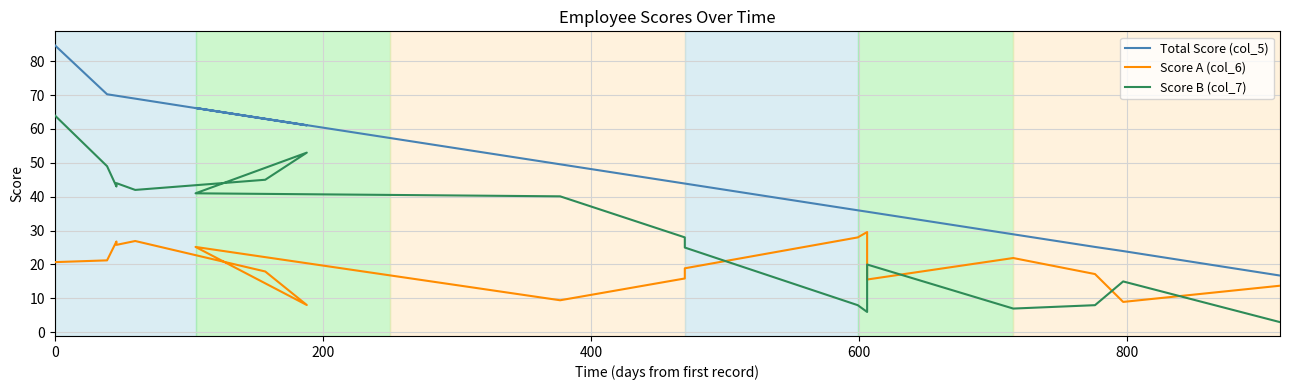

True or false: Score A (col_6) and Total Score (col_5) cross at least once.

False